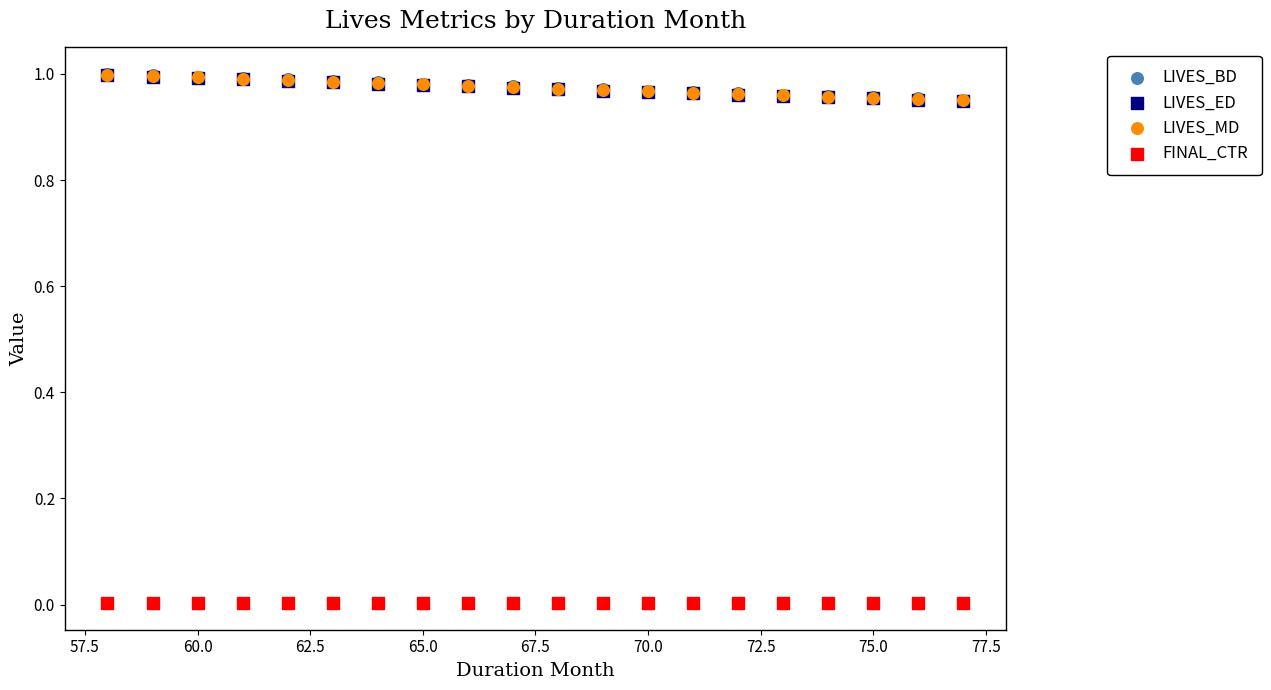

What are all the series names shown in the legend?

LIVES_BD, LIVES_ED, LIVES_MD, FINAL_CTR